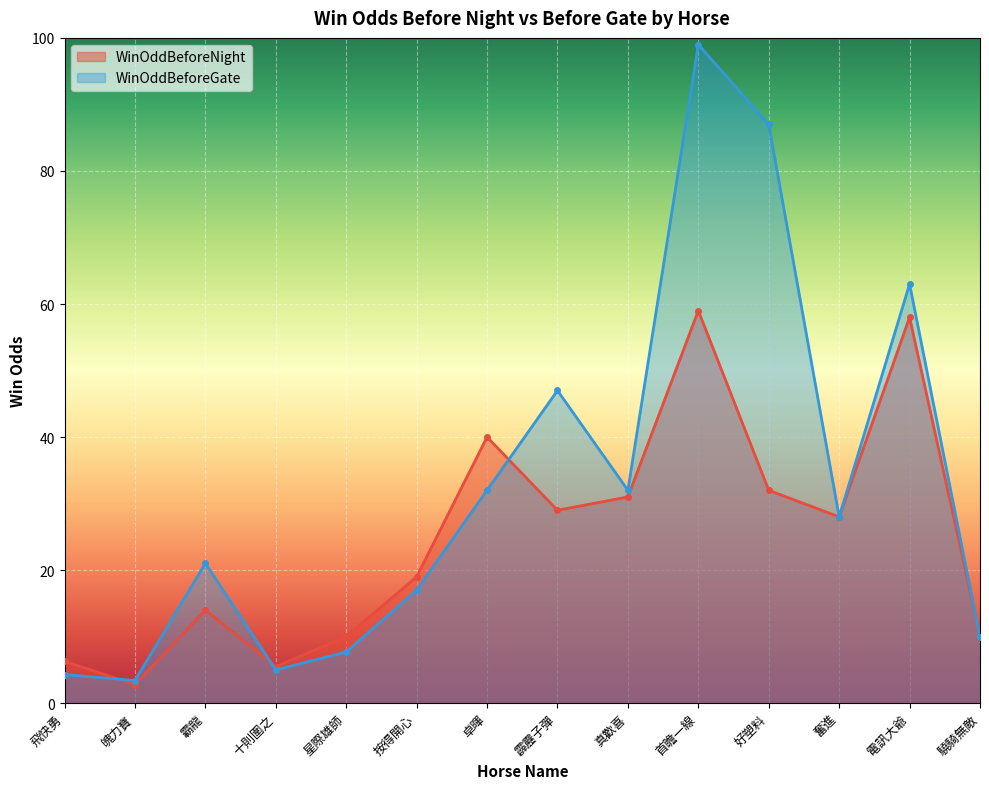

The value of WinOddBeforeNight at 飛快勇 is 1.7. True or false?

False